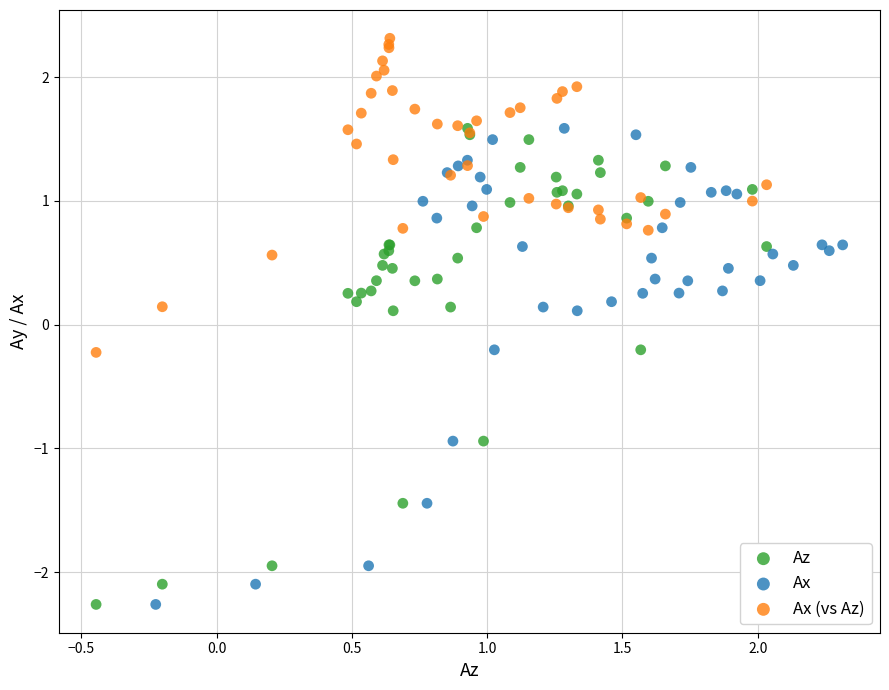

Which series contains the highest Y value?

Ax (vs Az)